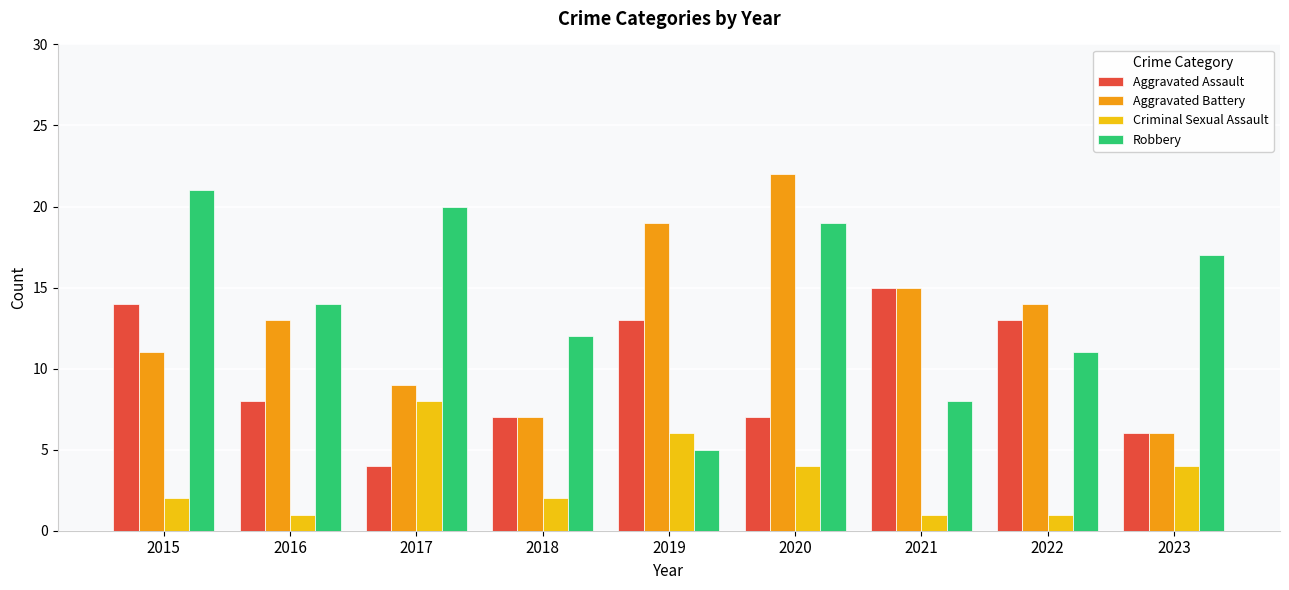

Read the Robbery value at 2017.

20